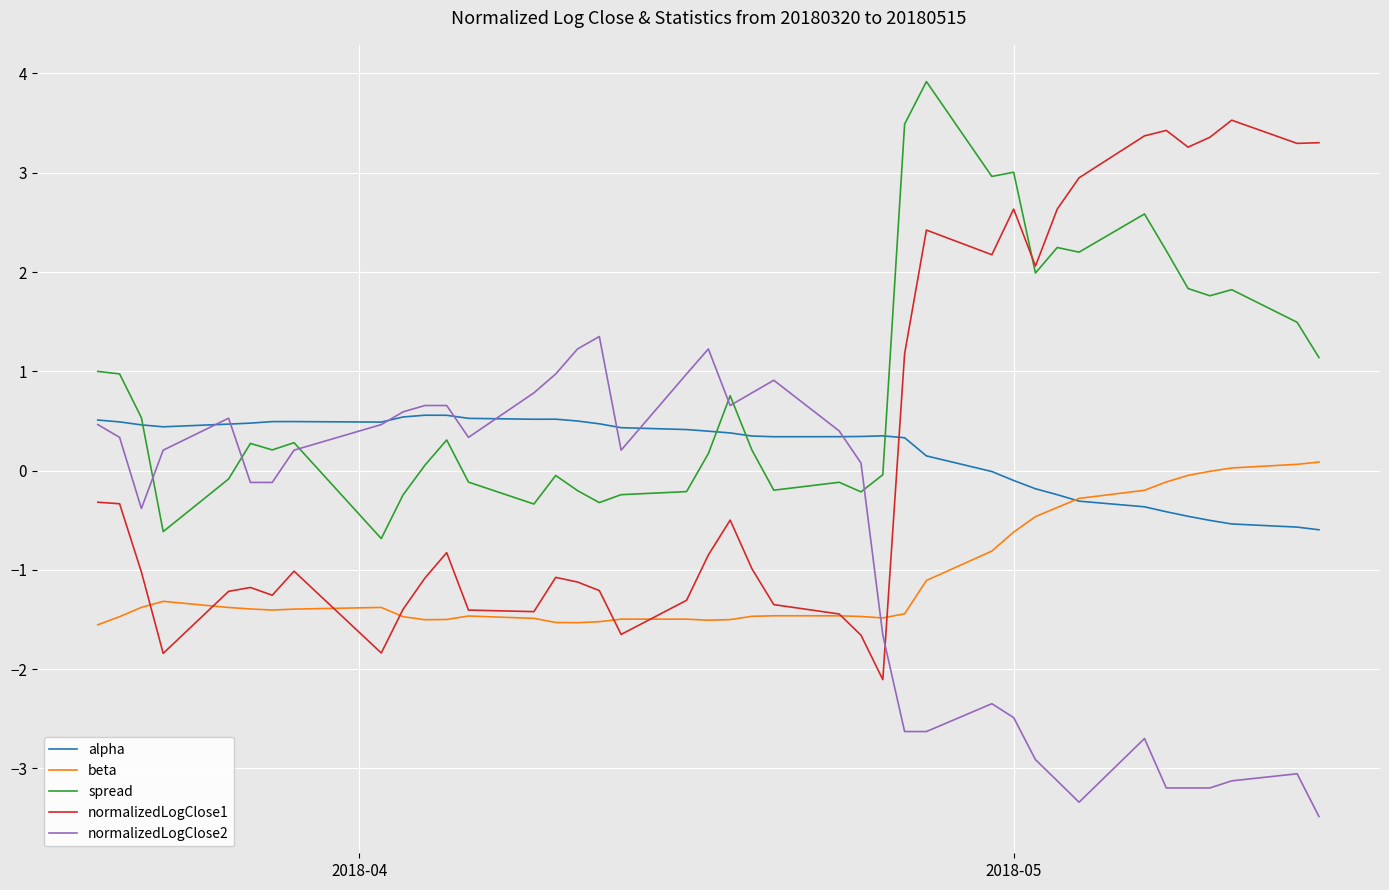

List the series in order of their peak value, lowest first.

beta, alpha, normalizedLogClose2, normalizedLogClose1, spread